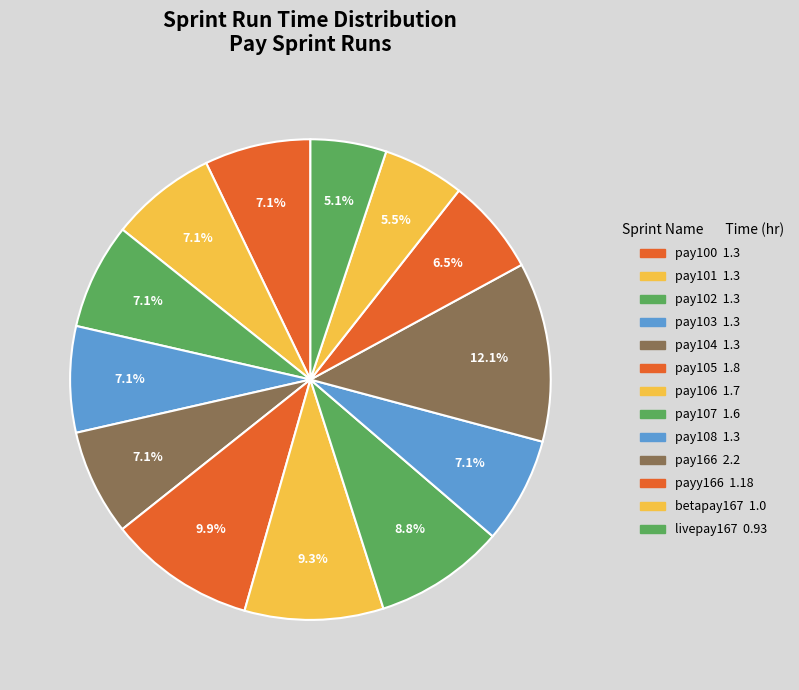

What percentage is the pay102 slice, to the nearest percent?

7%